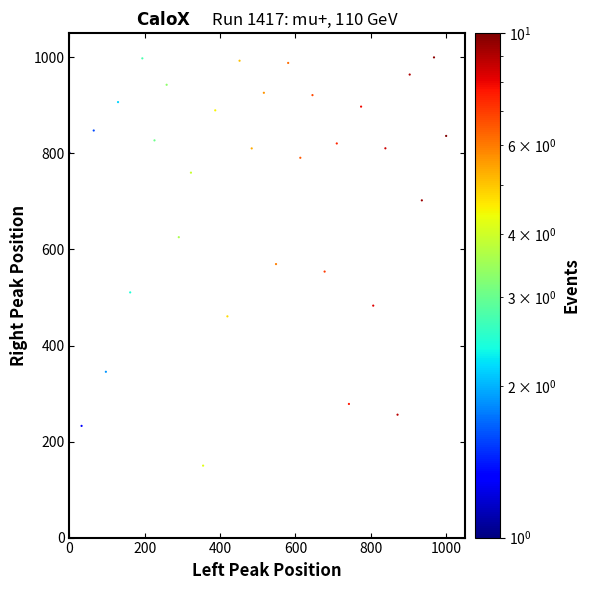

What is the range of Y values (max minus min)?

850.2